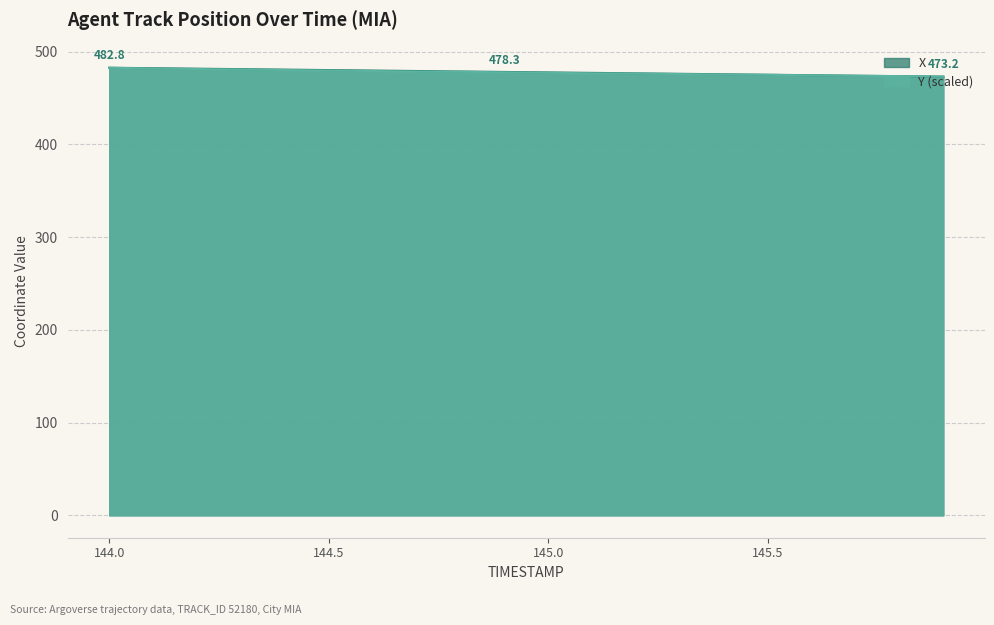

At which label does X reach its minimum?

145.9